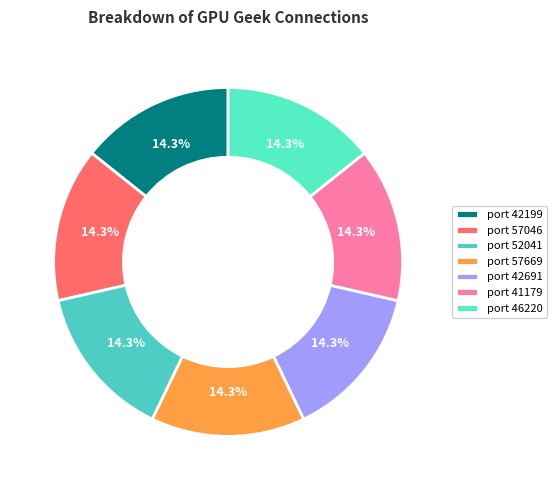

Count the number of slices in the pie.

7